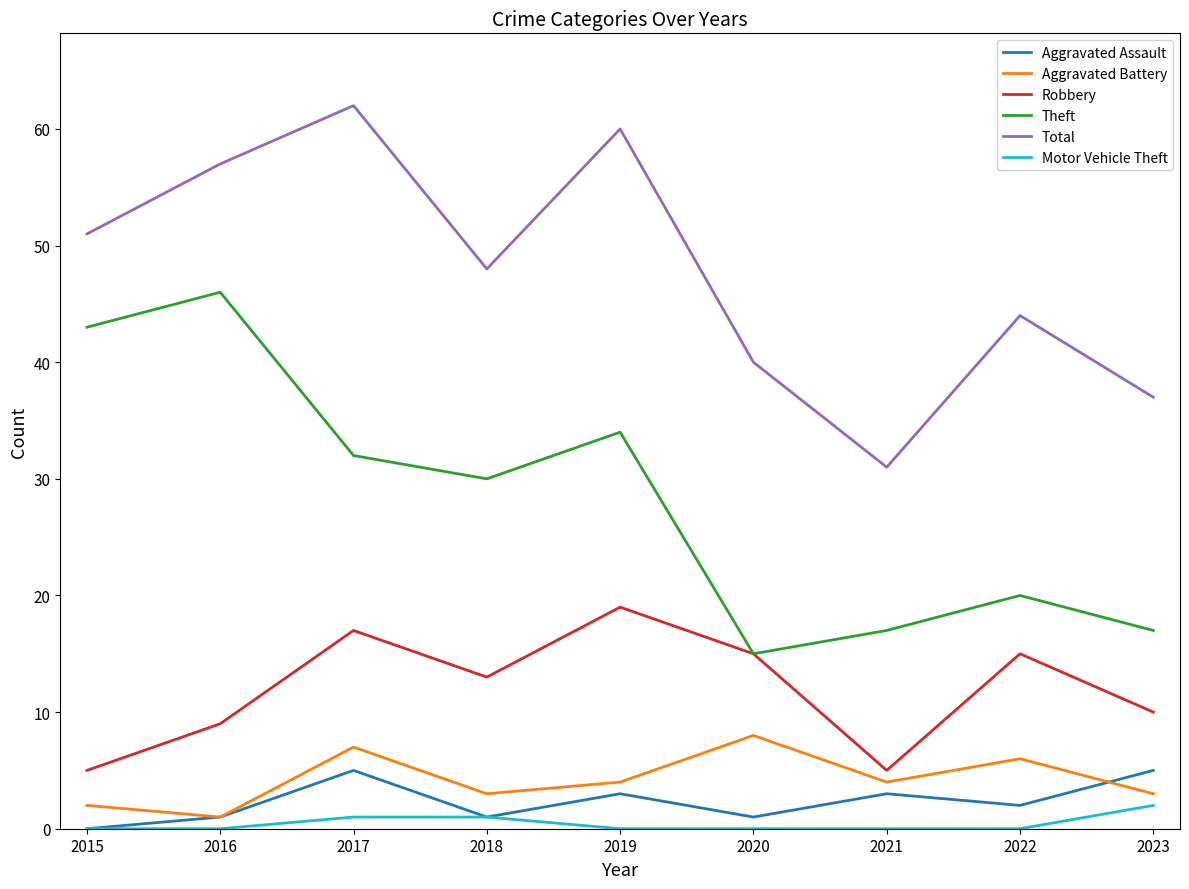

At which category is the sum across all series the highest?

2017